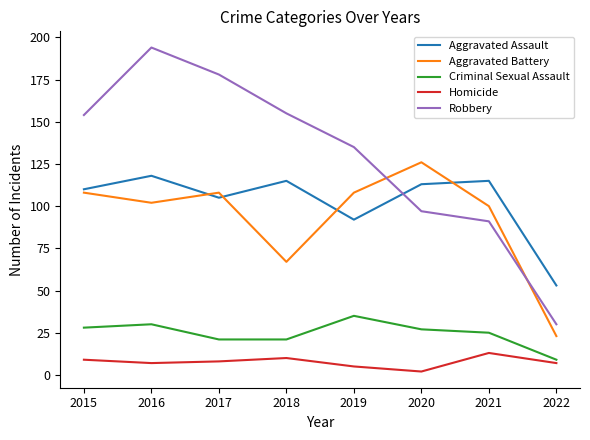

What is the difference between the second highest and second lowest values in the Criminal Sexual Assault series?

9